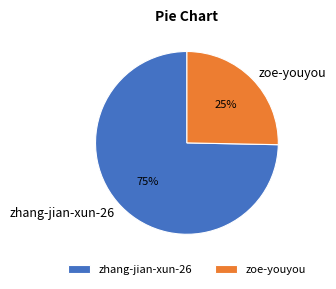

True or false: zhang-jian-xun-26 accounts for 75% of the total.

True